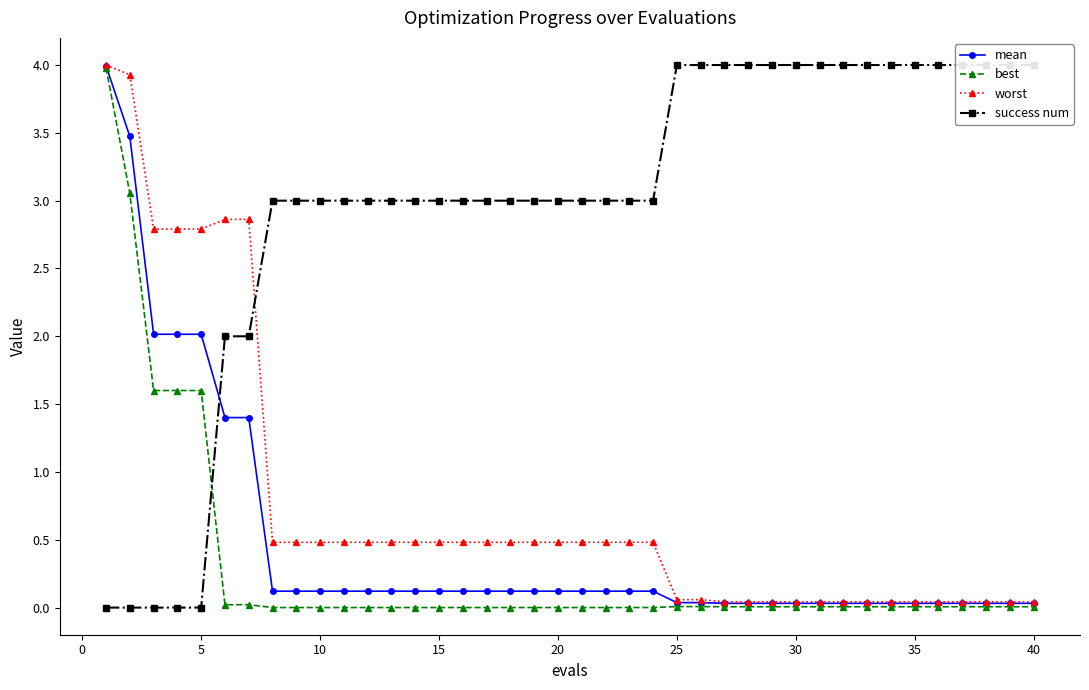

What is the maximum value for mean?

4.0